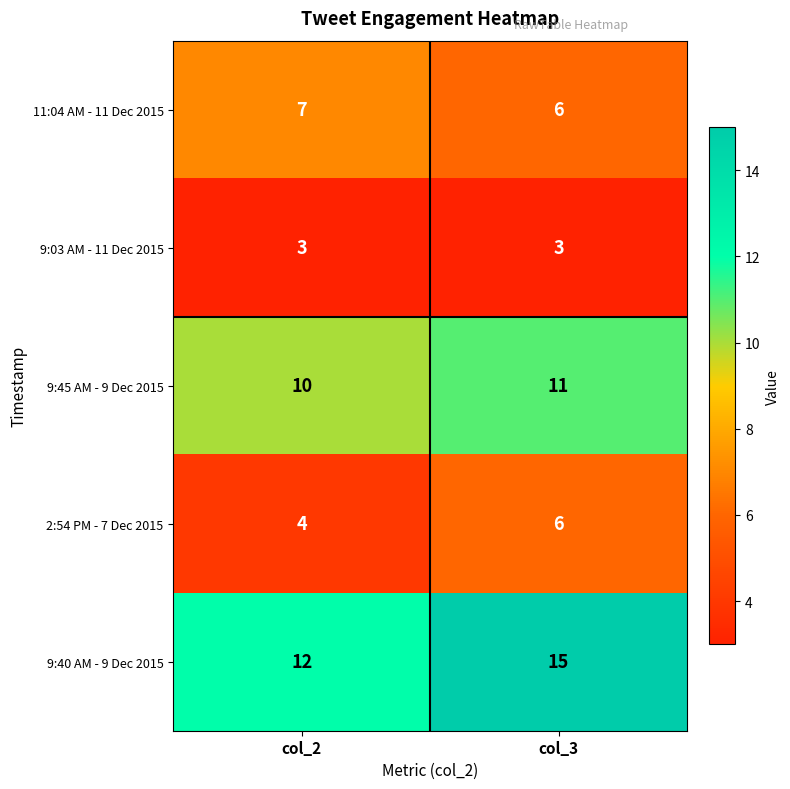

Rank the categories by 9:45 AM - 9 Dec 2015 value from highest to lowest.

col_3, col_2